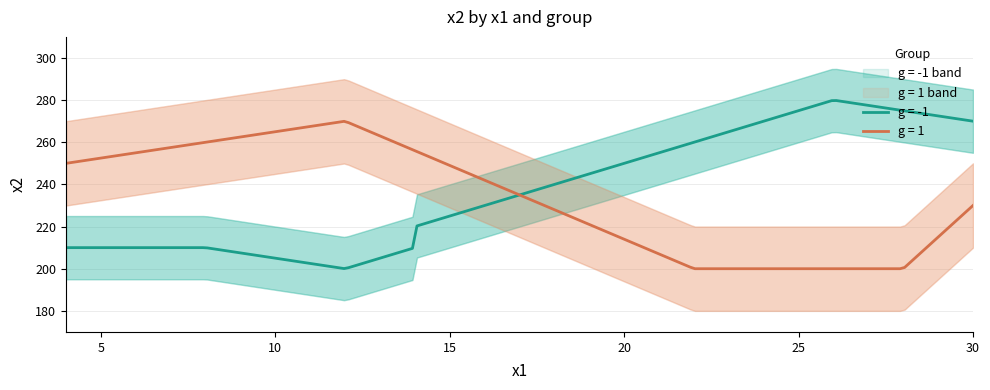

Is it true that g=-1 equals 164 at 22?

False